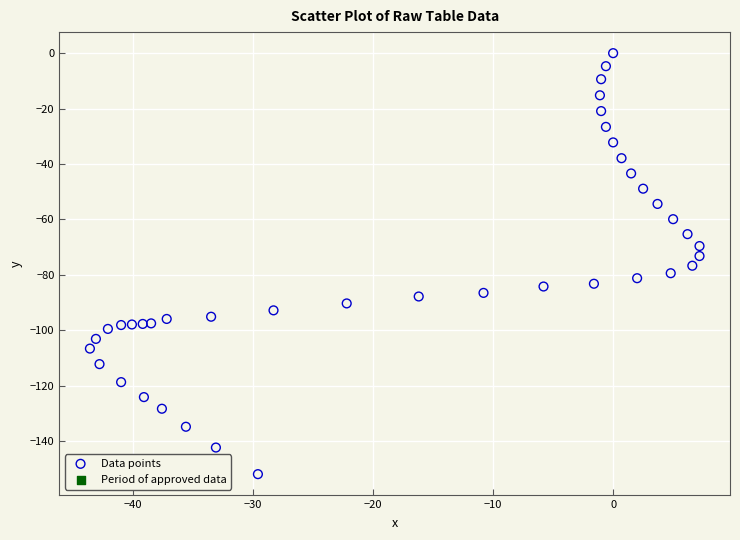

What is the range of Y values (max minus min)?

151.9